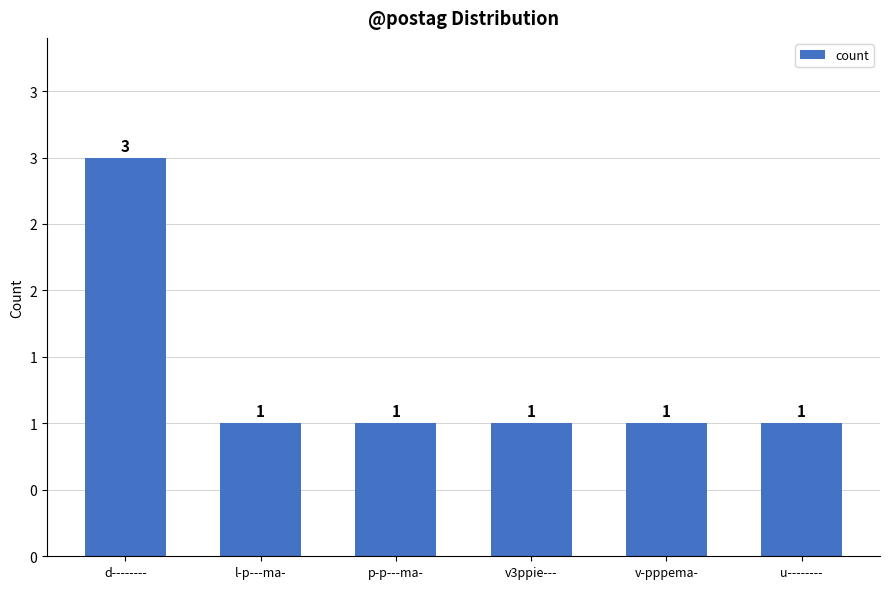

List the labels in order of value, smallest first.

l-p---ma-, p-p---ma-, v3ppie---, v-pppema-, u--------, d--------